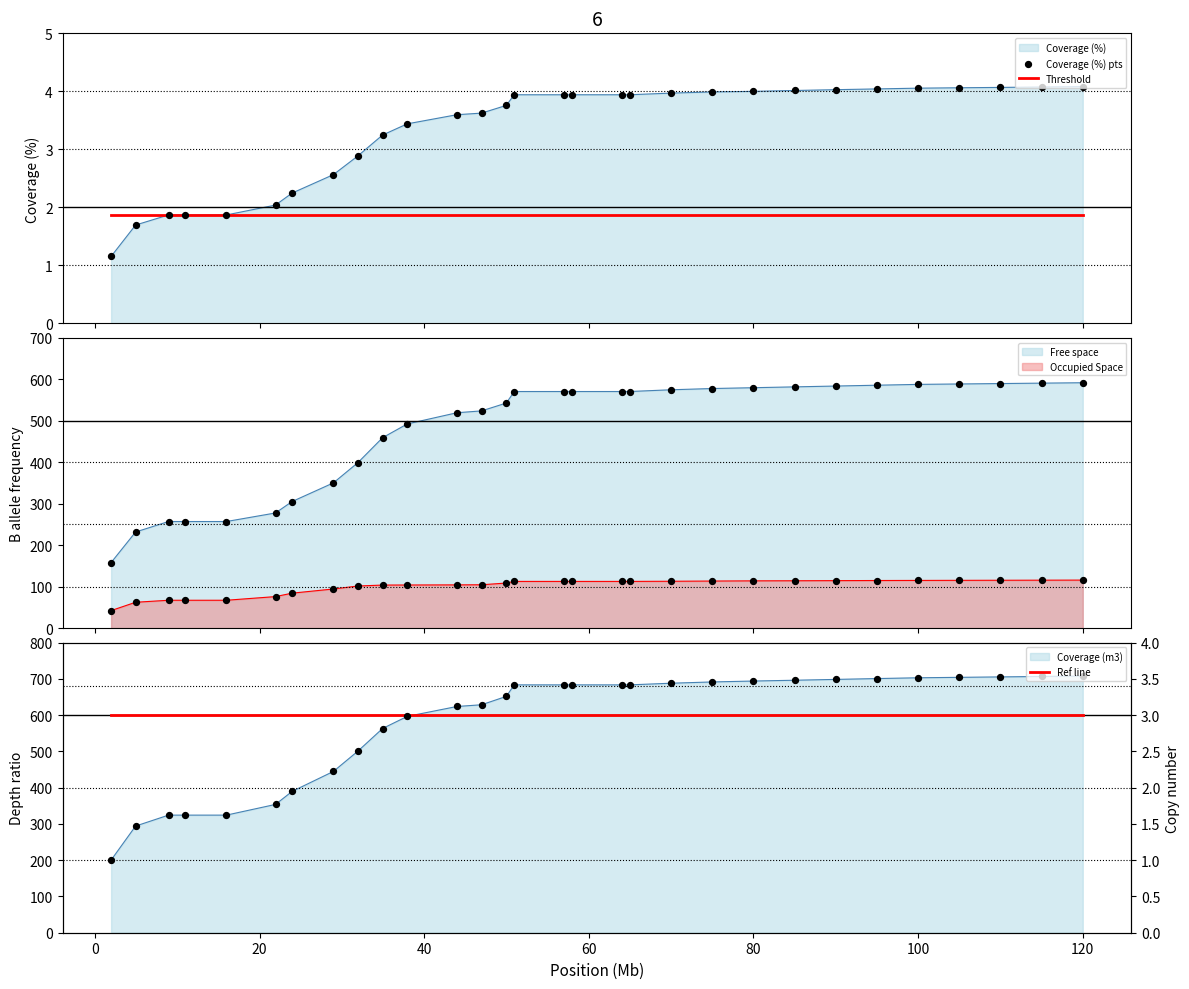

Which series contains the lowest Y value?

Coverage (%) pts